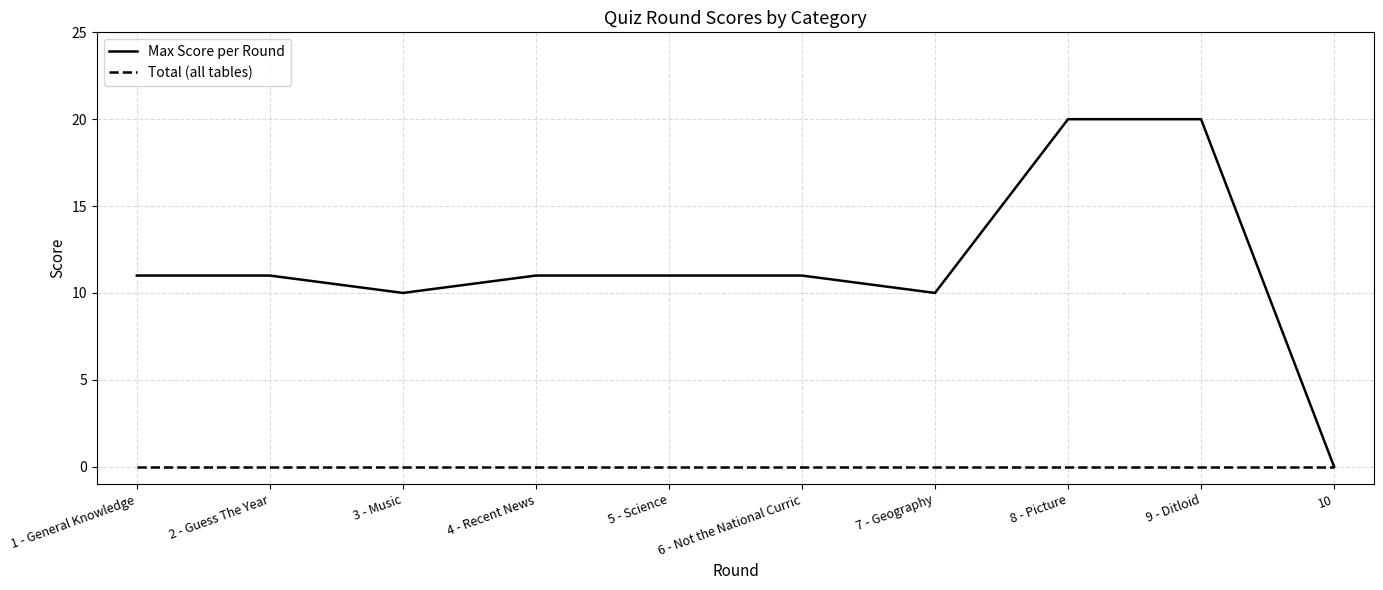

Reading right to left, list all the values displayed in this chart.

Max Score per Round: 0	20	20	10	11	11	11	10	11	11
Total (all tables): 0	0	0	0	0	0	0	0	0	0